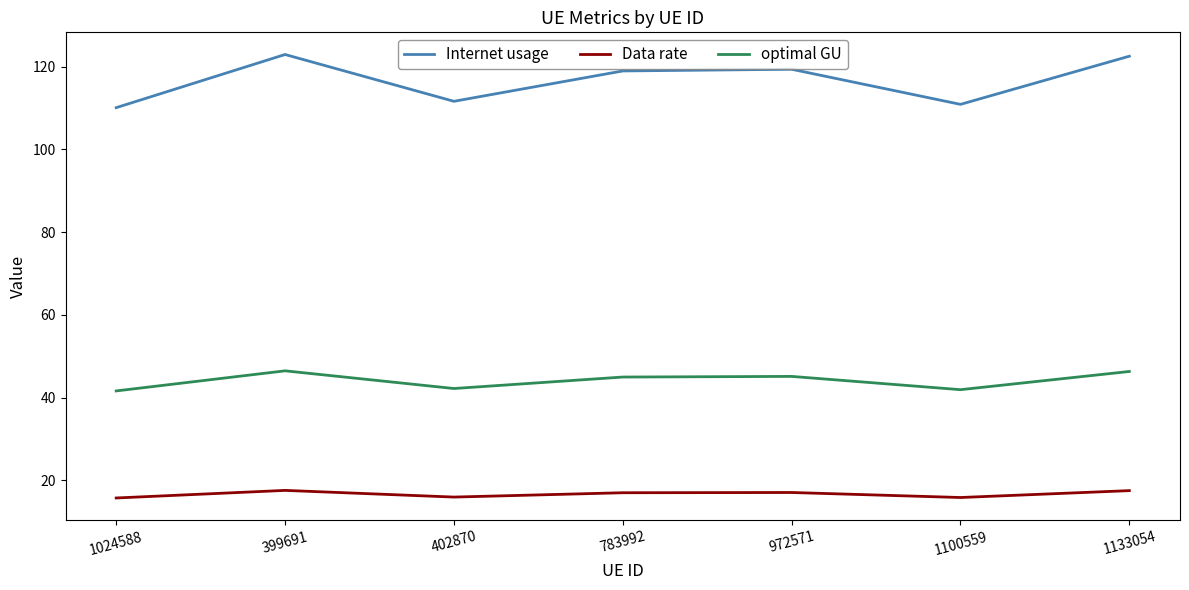

At 1024588, list the series in order from smallest to largest.

Data rate, optimal GU, Internet usage